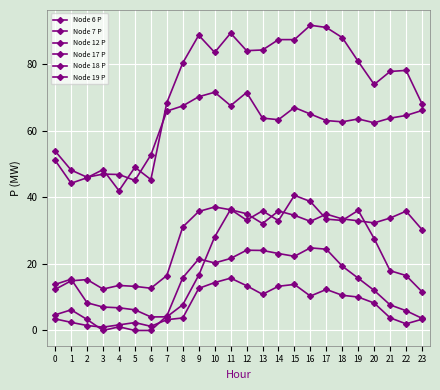

How many categories are shown in the chart?

24